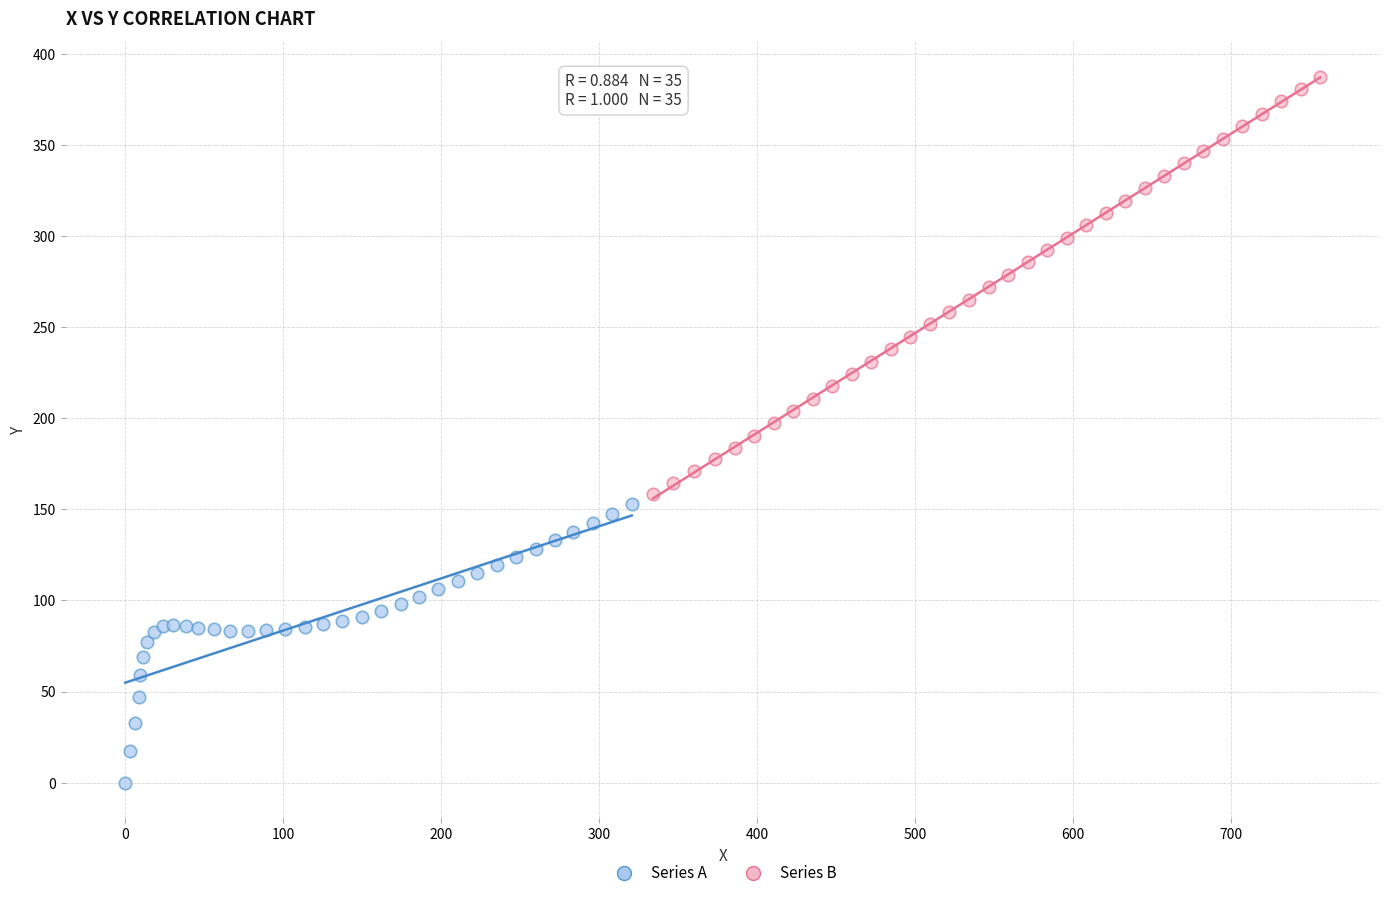

Which series reaches the minimum Y coordinate?

Series A